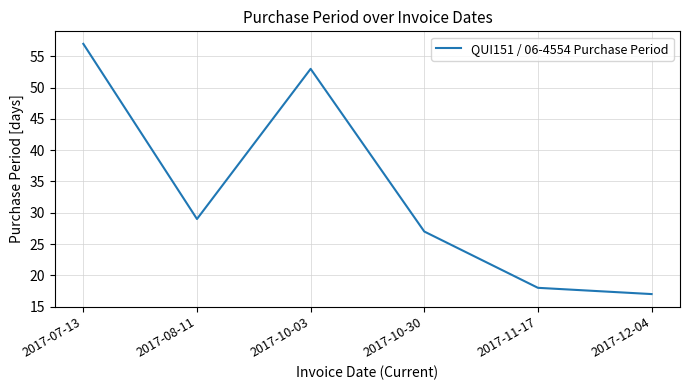

What position from the left is 2017-10-03?

3